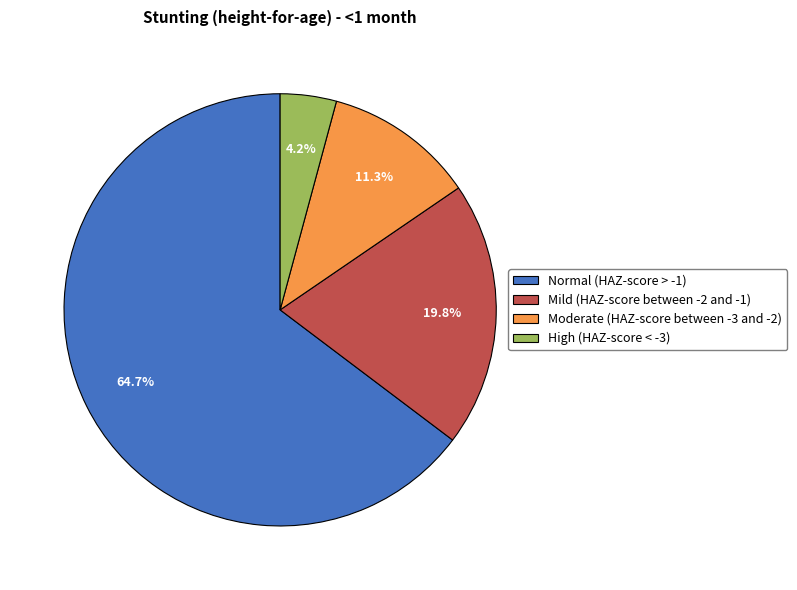

Which slice is the largest?

Normal (HAZ-score > -1)